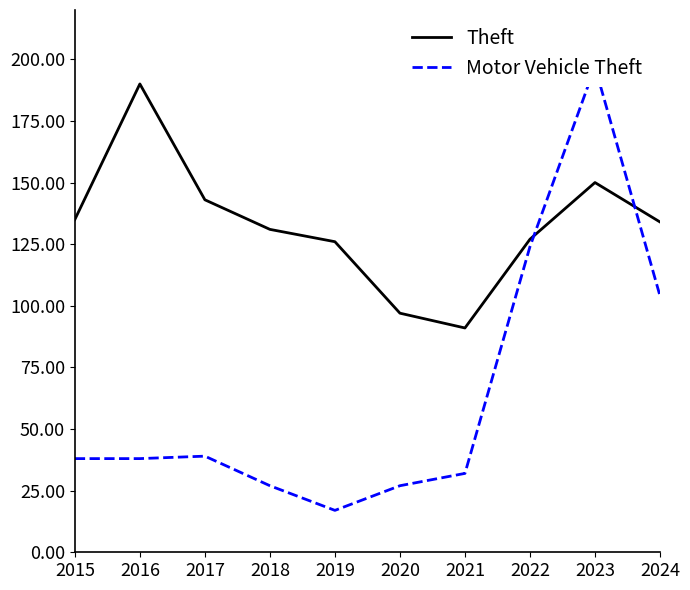

How many categories are shown in the chart?

10